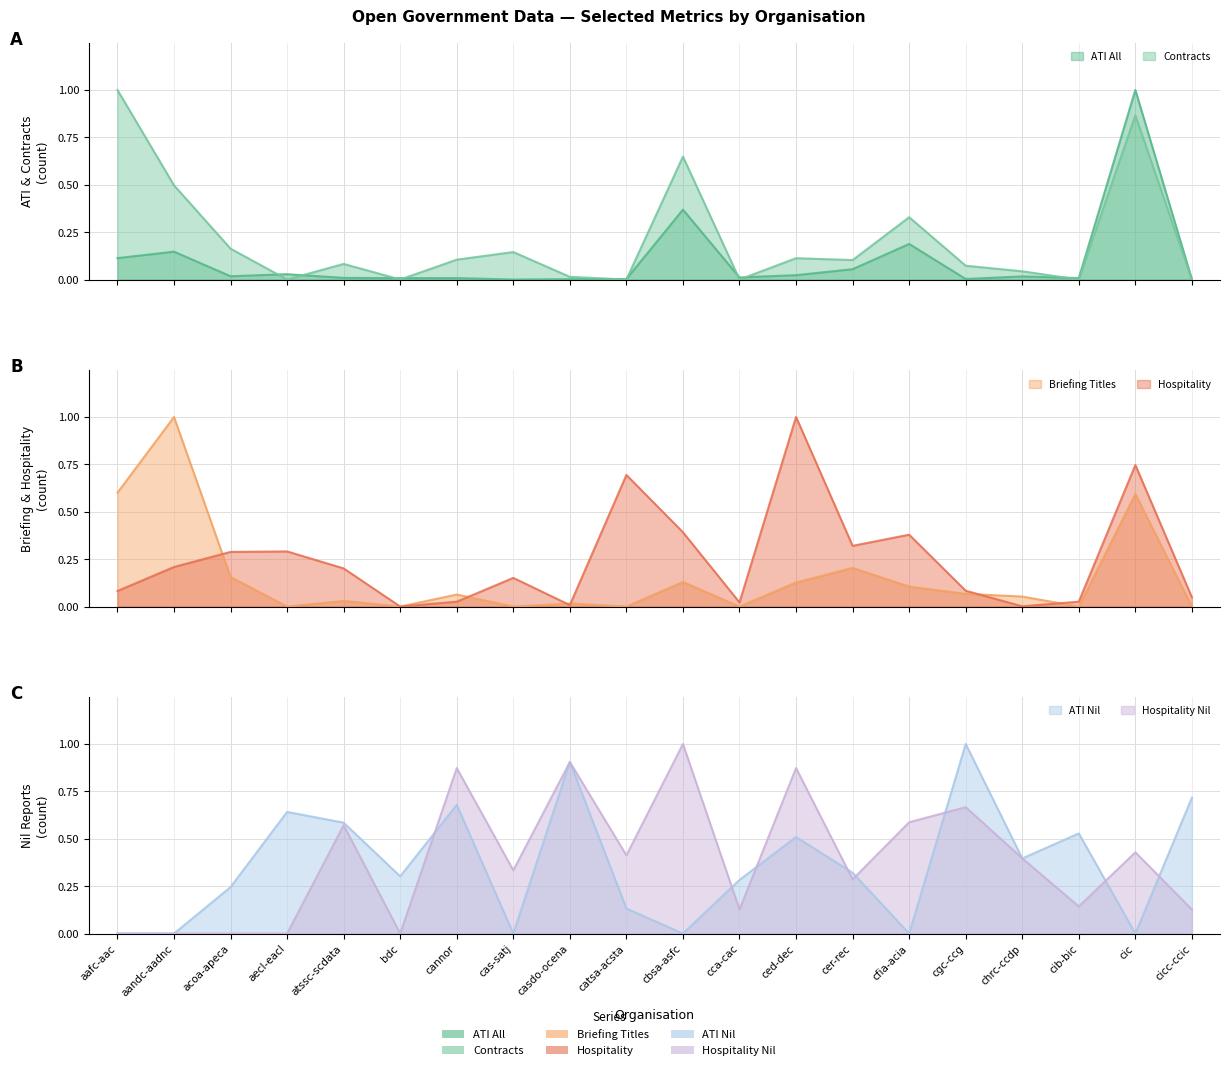

What is the average value of the hospitalityq_nil series?

0.4